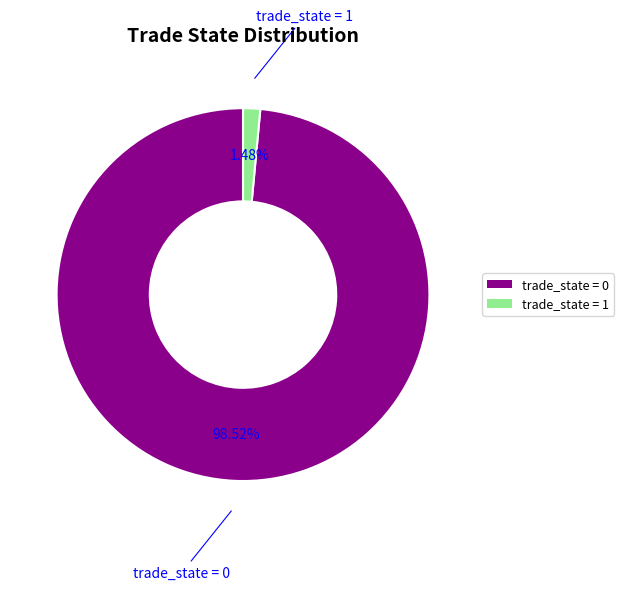

Does any single category account for the majority?

Yes